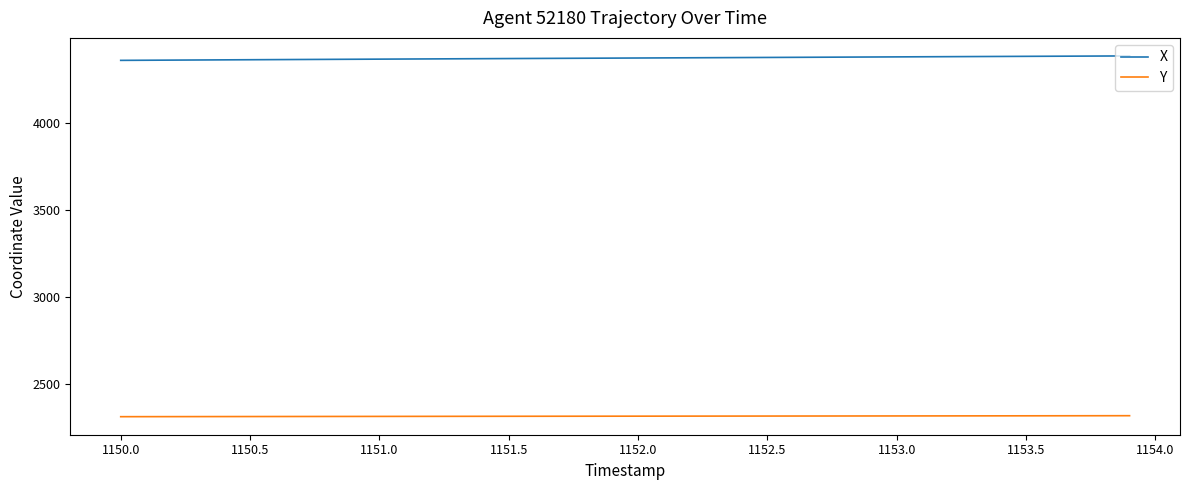

Rank the series by their maximum value, from lowest to highest.

Y, X